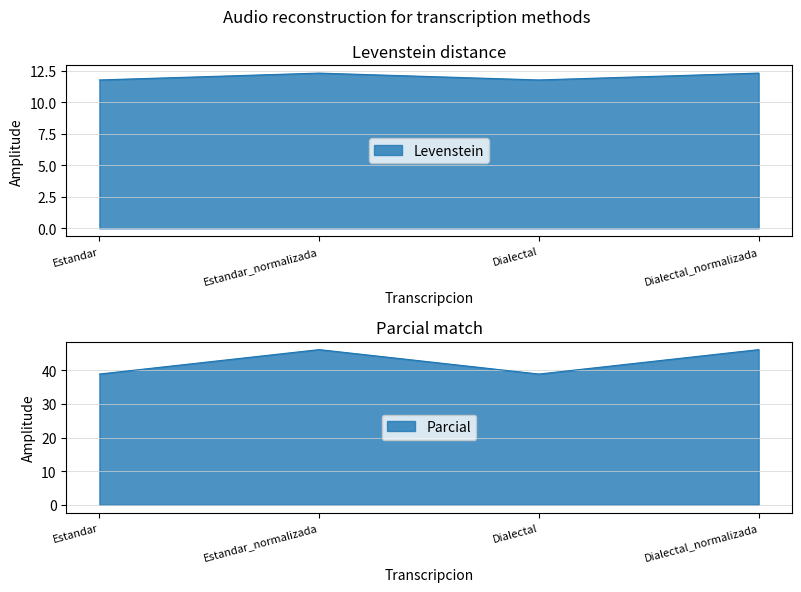

Reading left to right, extract all data points from this chart.

Levenstein: Estandar=11.8	Estandar_normalizada=12.3	Dialectal=11.8	Dialectal_normalizada=12.3
Parcial: Estandar=38.9	Estandar_normalizada=46.2	Dialectal=38.9	Dialectal_normalizada=46.2